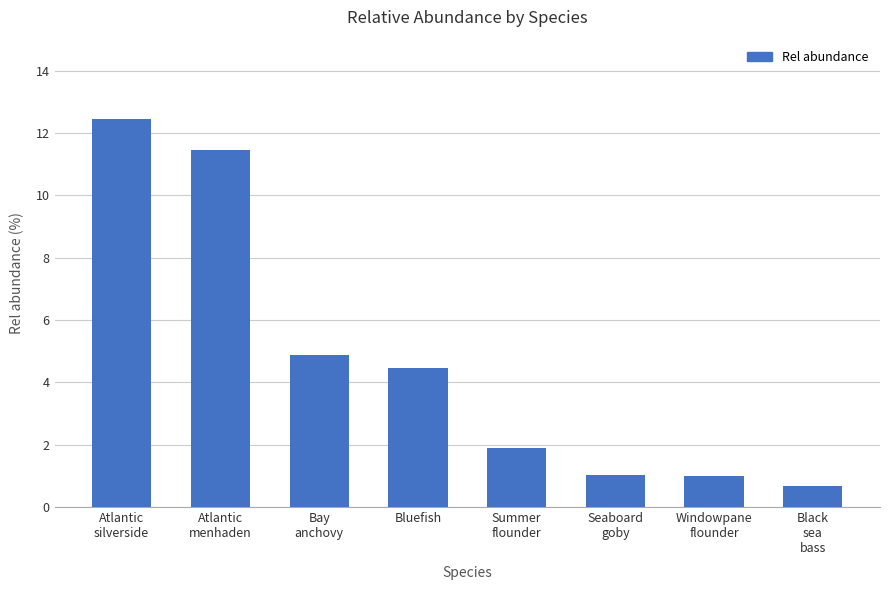

What is the maximum value shown in the chart?

12.5